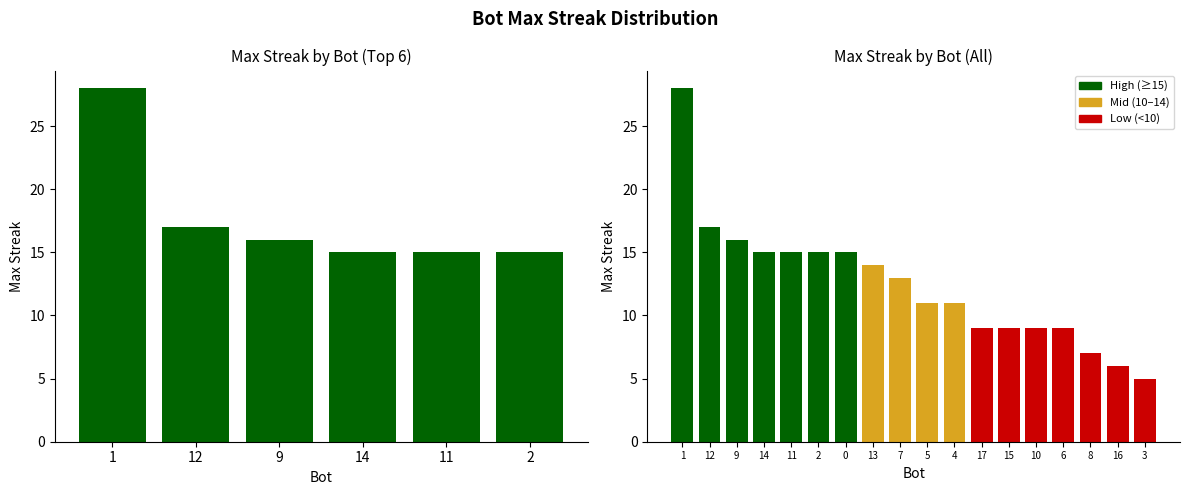

What is the label of the 13th bar from the right?

2